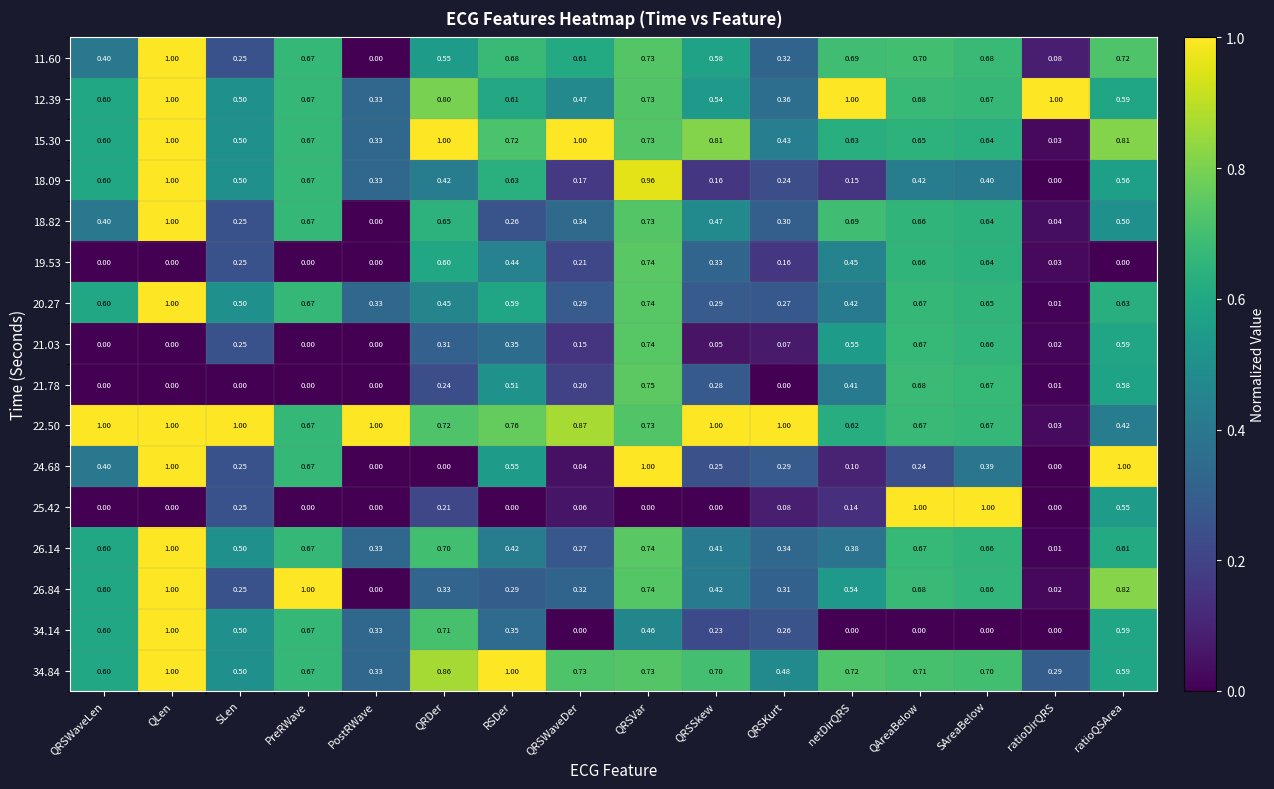

Where is 22.50 nearest to the value 0?

ratioDirQRS